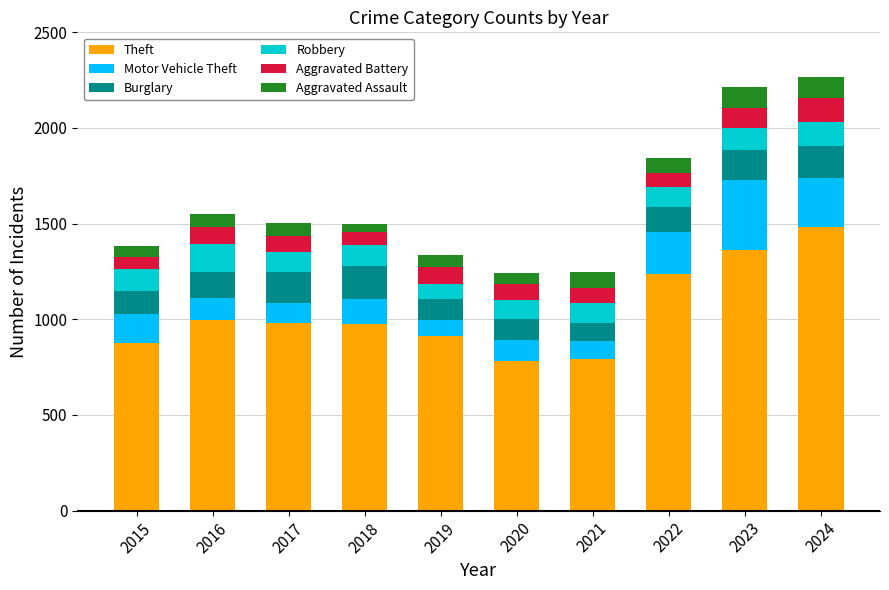

What is the total value across all series at 2021?

1248